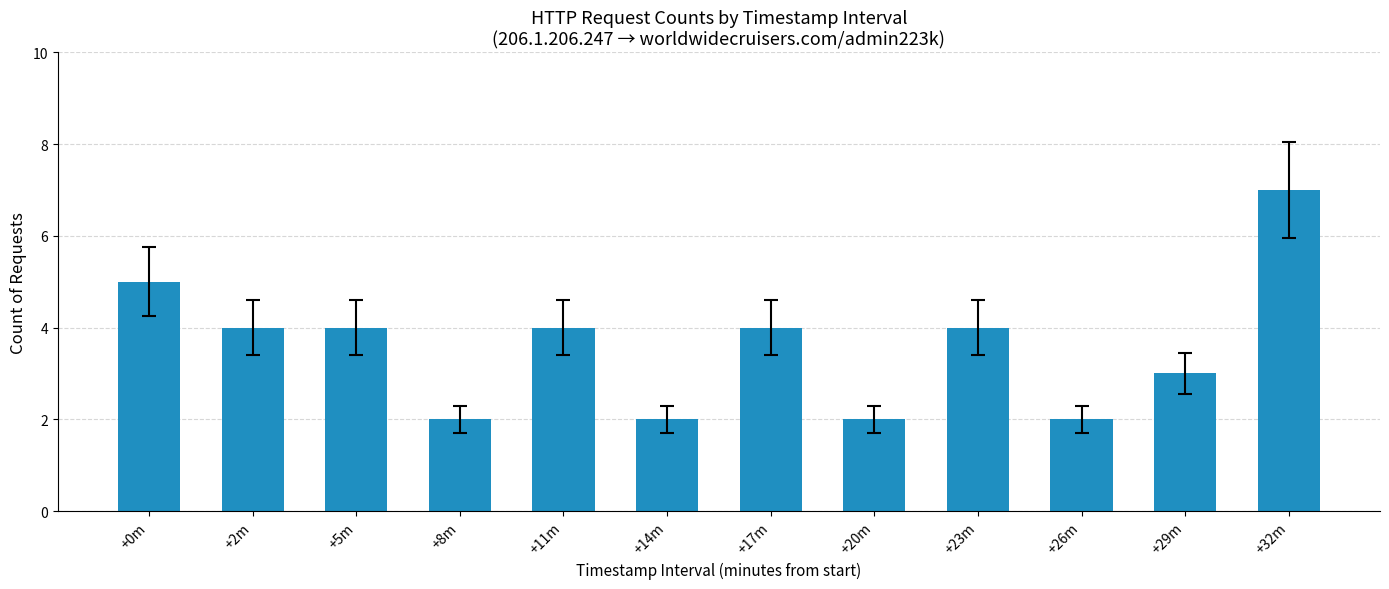

True or false: the data shows 4 at +2m.

True